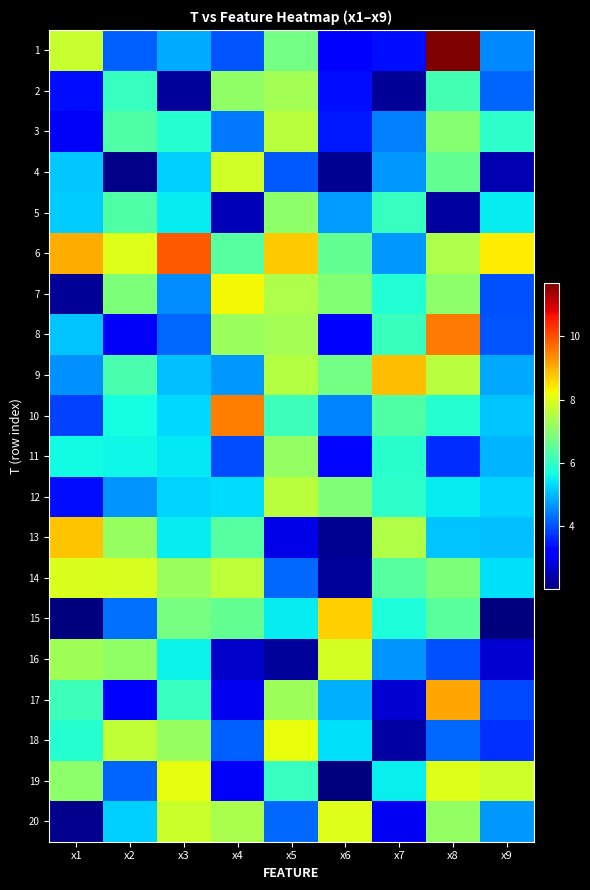

Which series has the largest range (max minus min)?

1